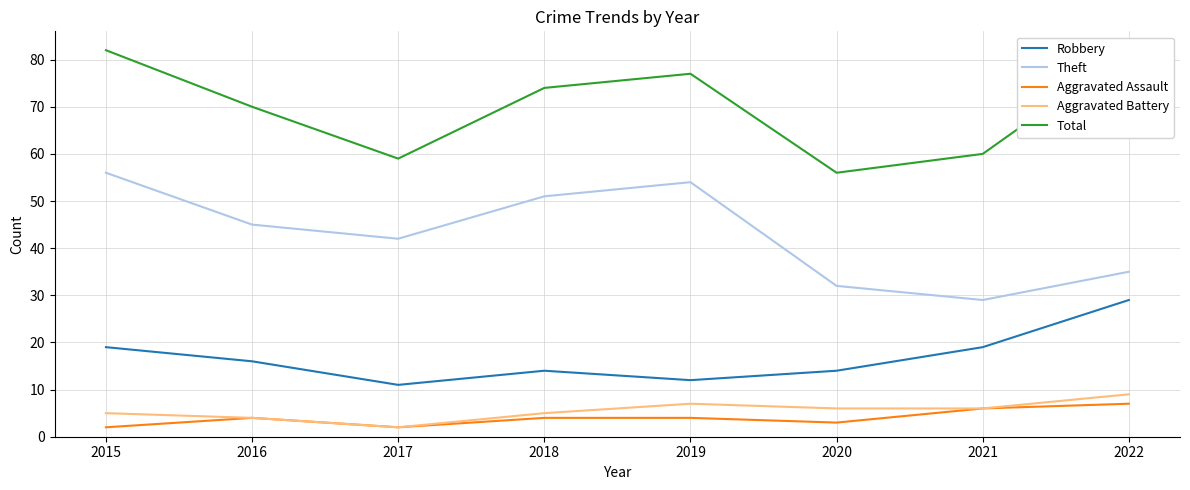

Reading left to right, what are all the values shown in this chart?

Robbery: 2015=19	2016=16	2017=11	2018=14	2019=12	2020=14	2021=19	2022=29
Theft: 2015=56	2016=45	2017=42	2018=51	2019=54	2020=32	2021=29	2022=35
Aggravated Assault: 2015=2	2016=4	2017=2	2018=4	2019=4	2020=3	2021=6	2022=7
Aggravated Battery: 2015=5	2016=4	2017=2	2018=5	2019=7	2020=6	2021=6	2022=9
Total: 2015=82	2016=70	2017=59	2018=74	2019=77	2020=56	2021=60	2022=82